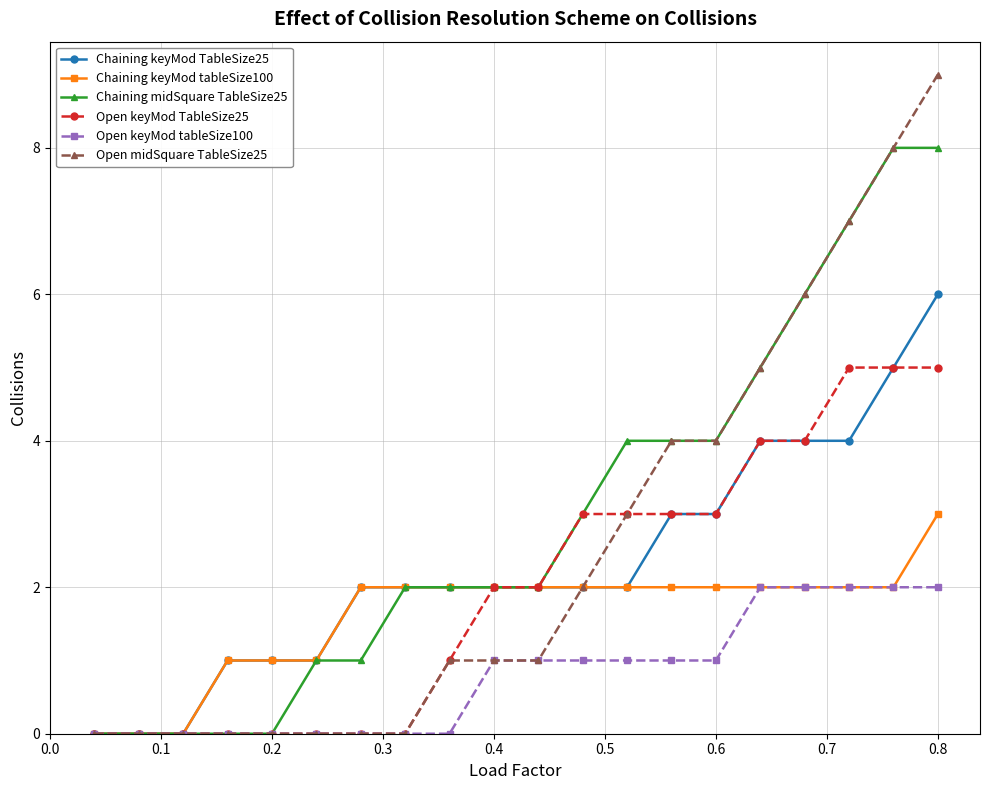

Which series has the largest range (max minus min)?

Open midSquare TableSize25